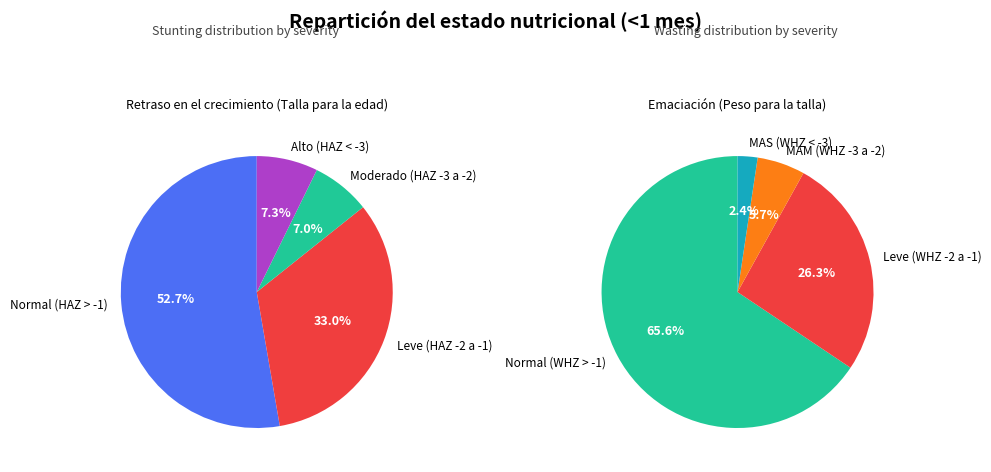

True or false: 0 accounts for 71% of the total.

False